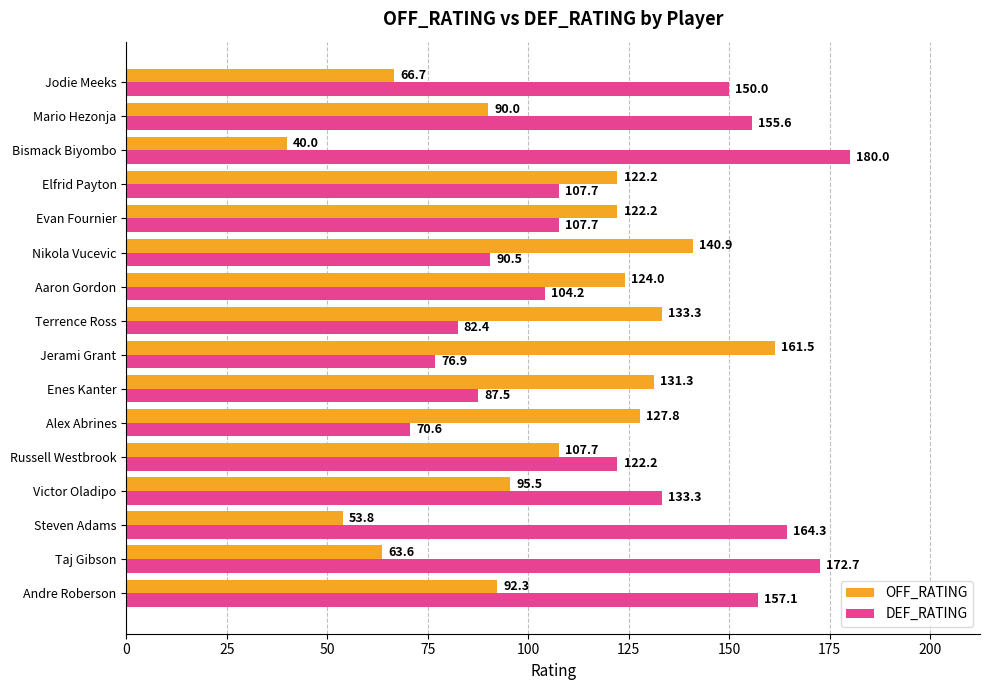

What is the maximum value shown in the chart?

180.0